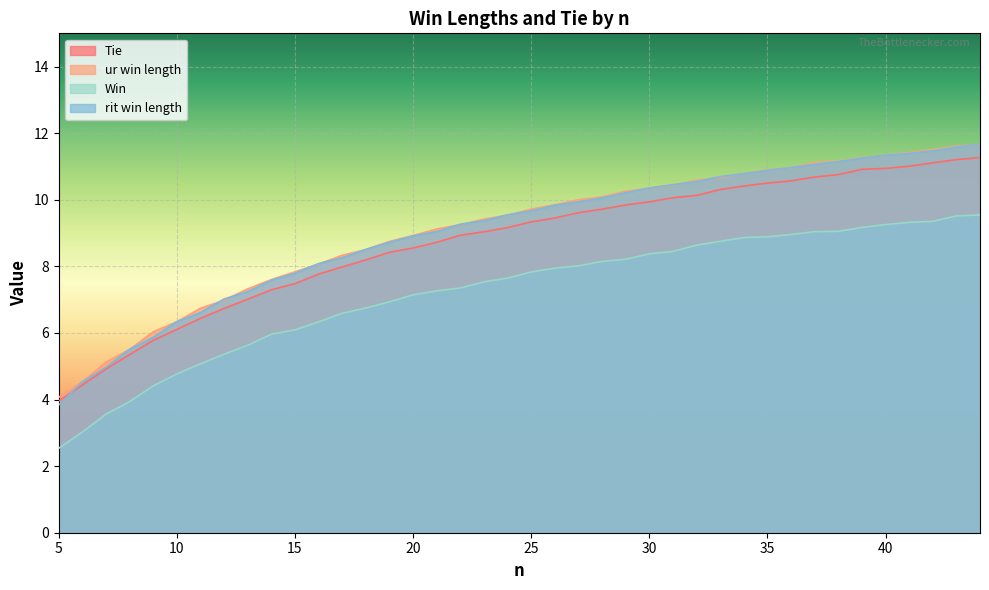

What are all the series names shown in the legend?

Tie, ur win length, Win, rit win length